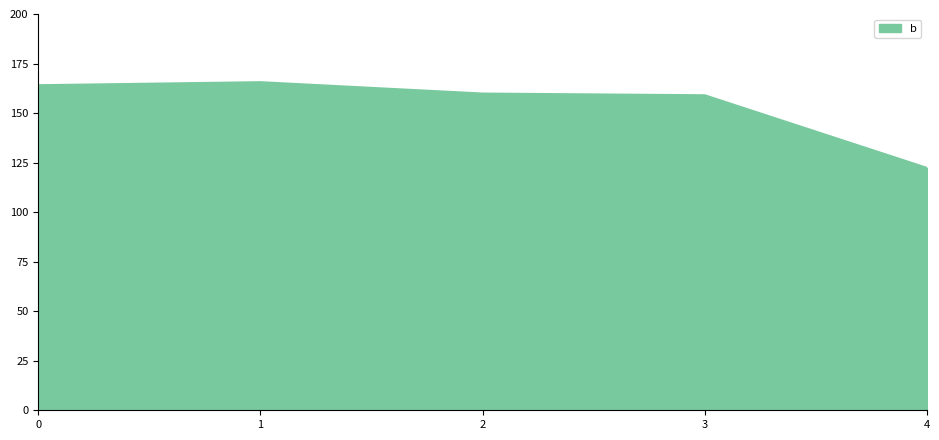

Reading right to left, transcribe all the data shown in this chart.

4=122.3	3=159.0	2=159.8	1=165.6	0=164.0